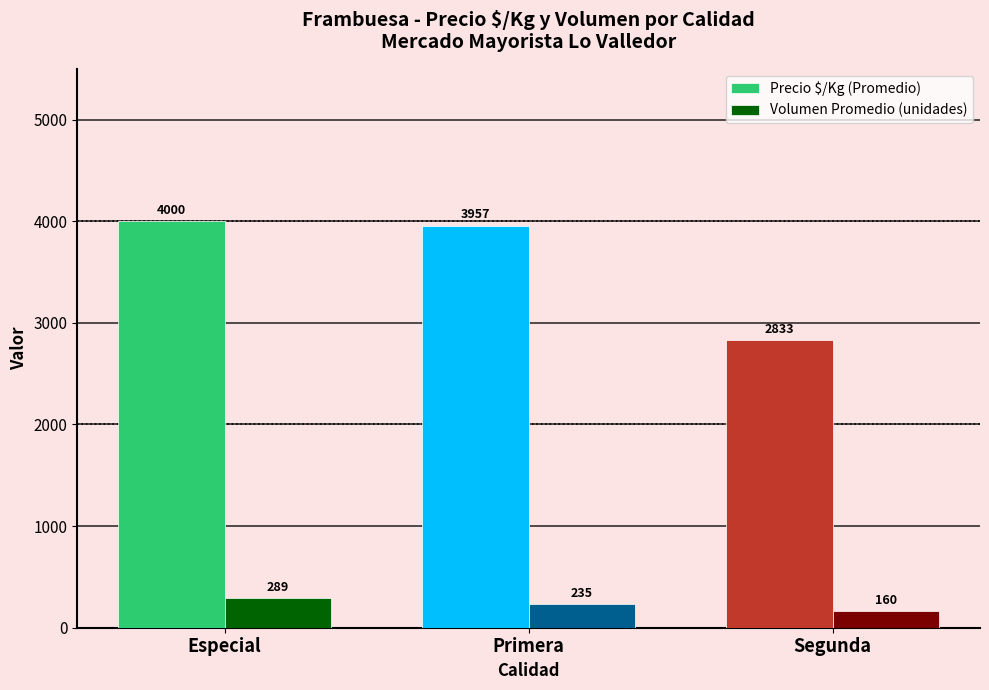

What is the minimum value shown in the chart?

160.0